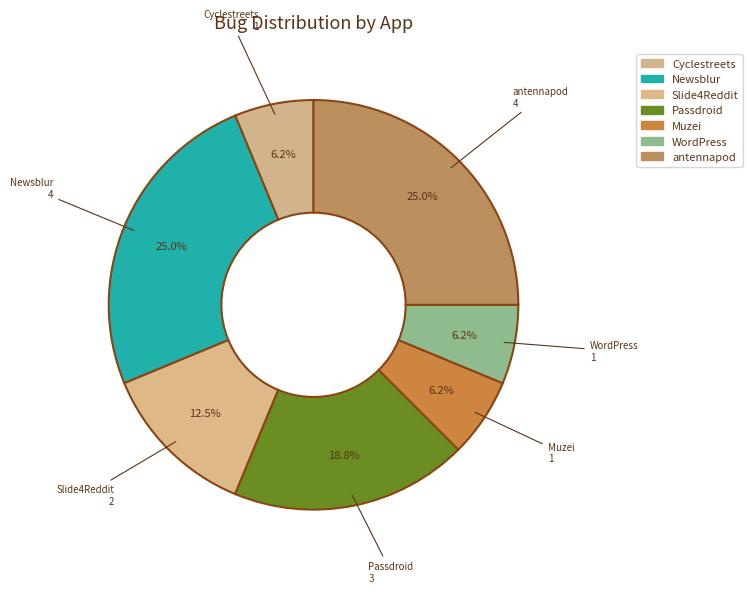

Which has a higher value, Newsblur or Cyclestreets?

Newsblur